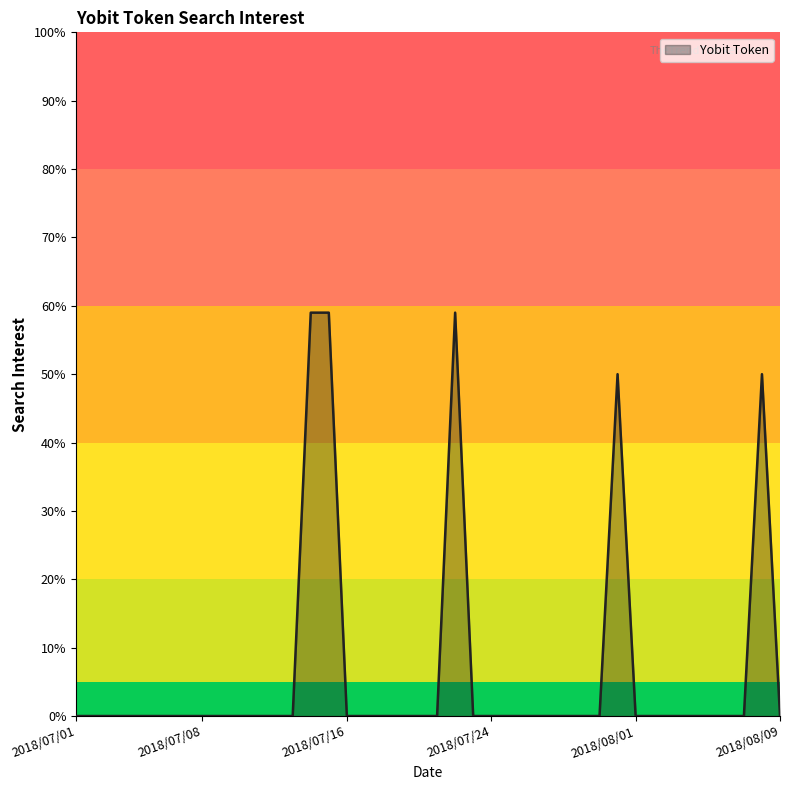

What is the difference between the maximum and minimum values?

59